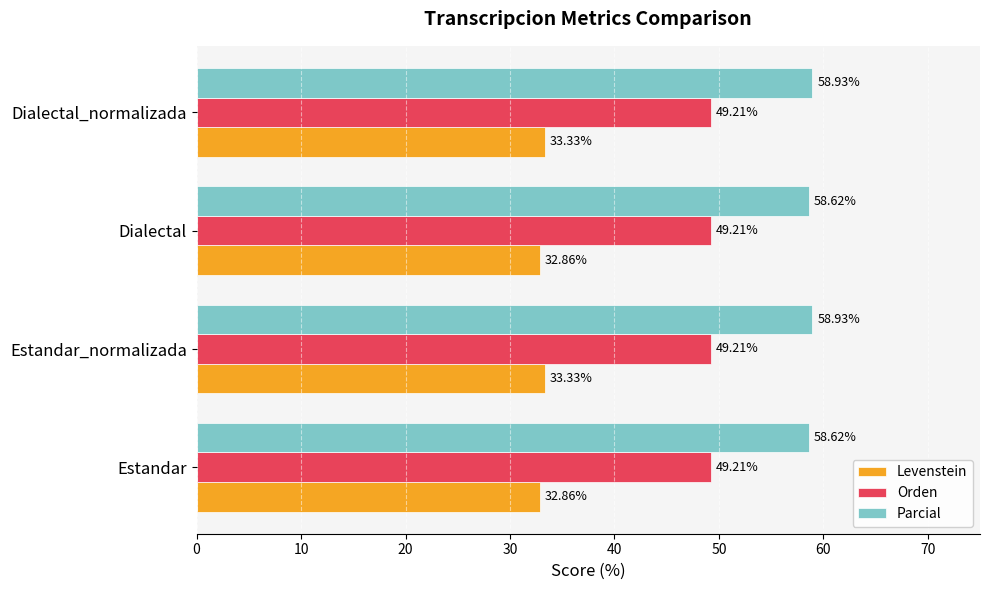

How many categories are shown in the chart?

4